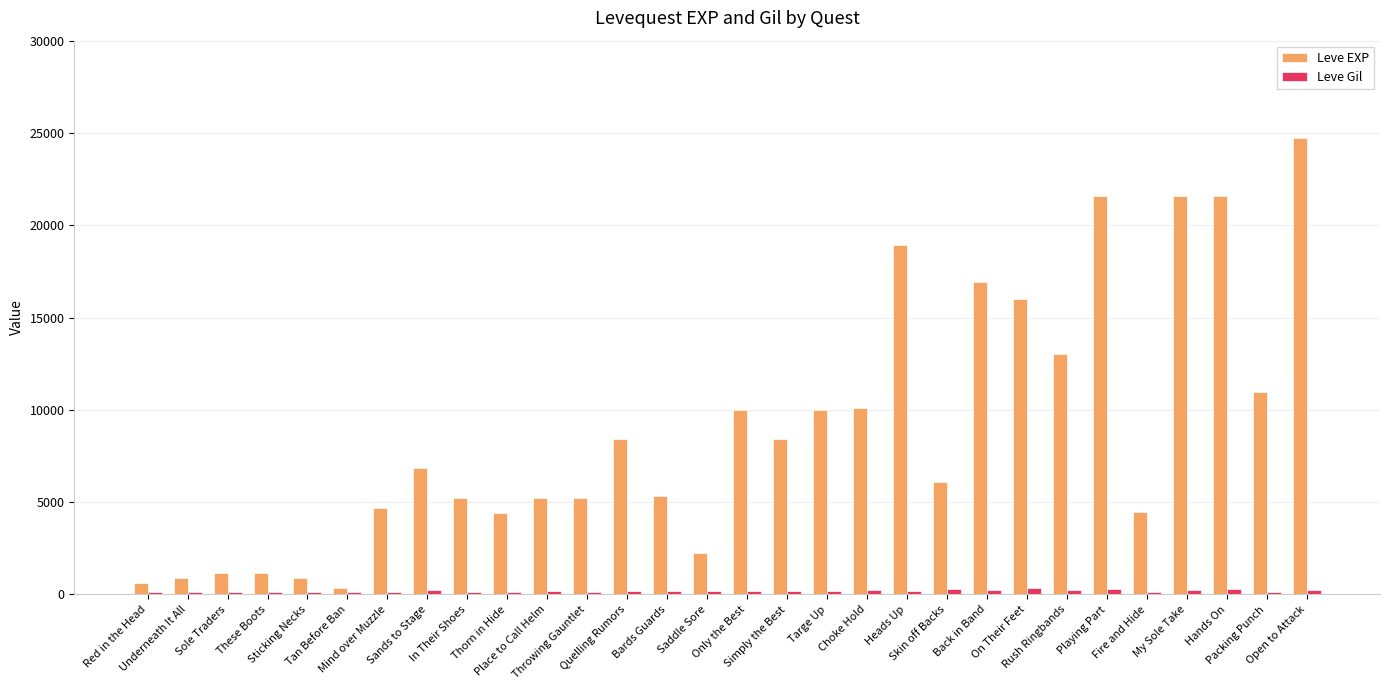

What is the average value of the Leve Gil series?

181